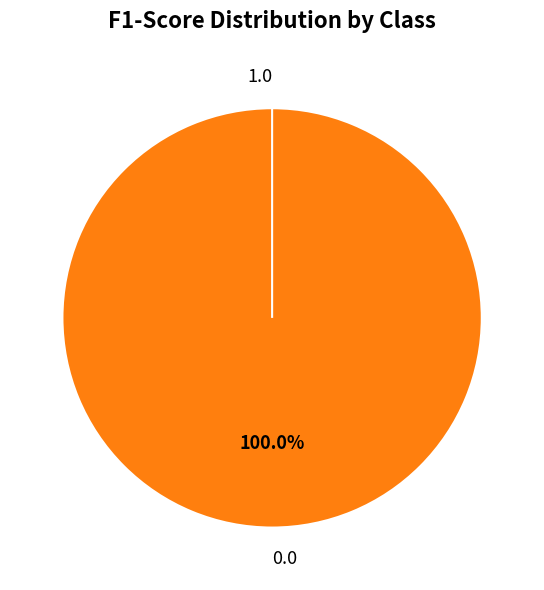

The 0.0 slice represents 100% of the pie. True or false?

True